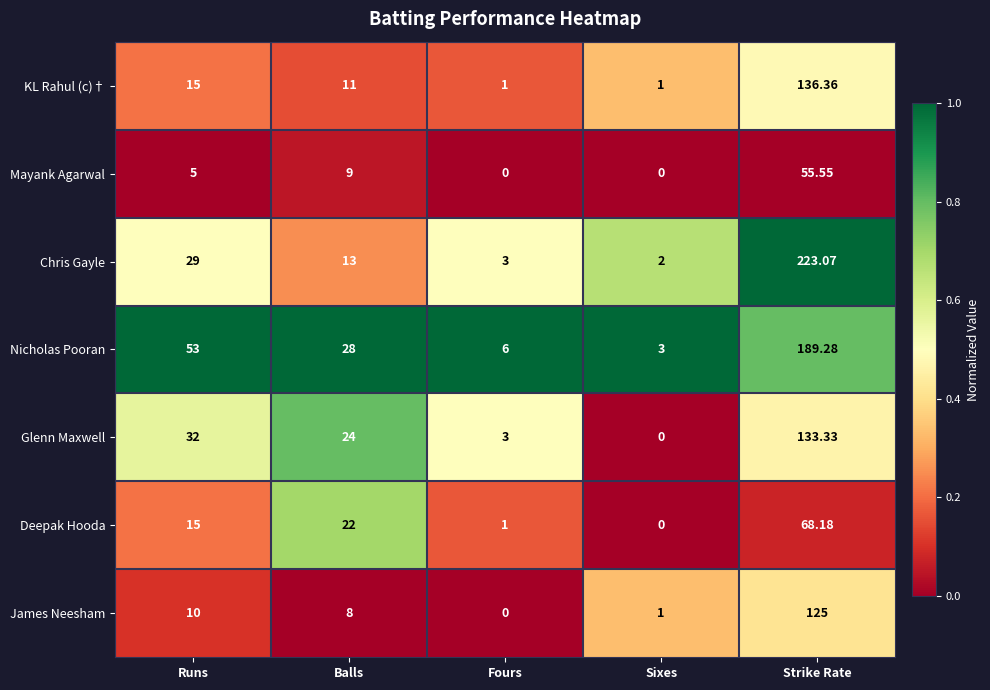

List the series in order of their peak value, highest first.

Chris Gayle, Nicholas Pooran, KL Rahul (c)†, Glenn Maxwell, James Neesham, Deepak Hooda, Mayank Agarwal